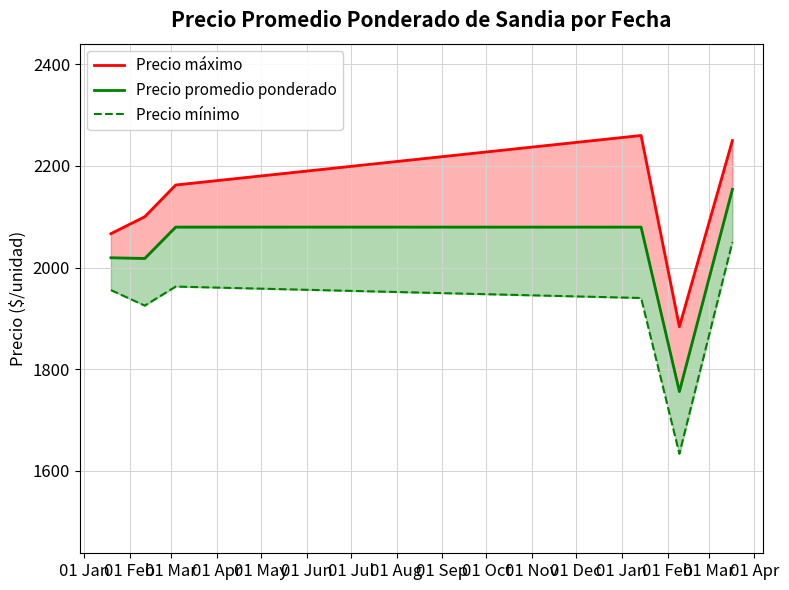

Is this an area chart (filled region under the line)?

No